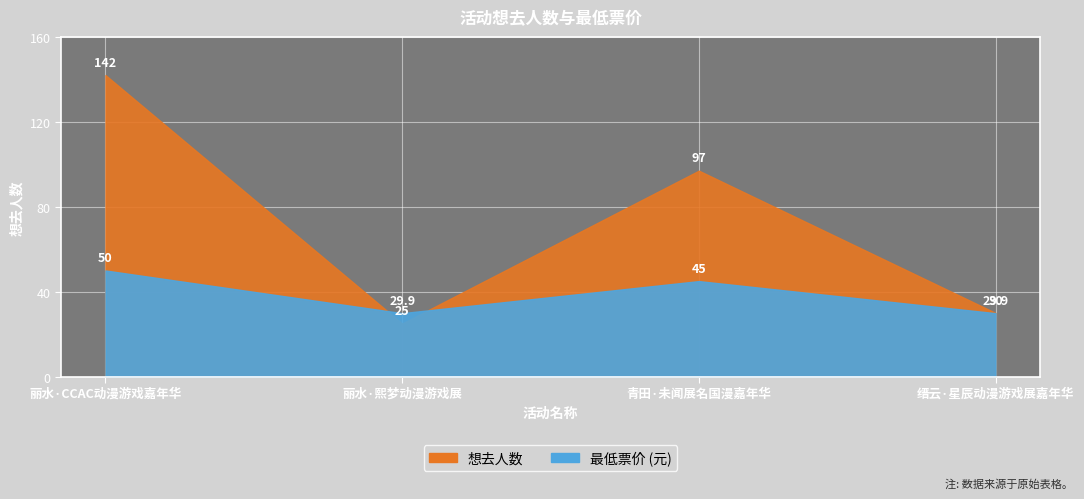

Reading left to right, transcribe all the data shown in this chart.

想去人数: 丽水·CCAC动漫游戏嘉年华=142.0	丽水·熙梦动漫游戏展=25.0	青田·未闻展名国漫嘉年华=97.0	缙云·星辰动漫游戏展嘉年华=30.0
最低票价: 丽水·CCAC动漫游戏嘉年华=50.0	丽水·熙梦动漫游戏展=29.9	青田·未闻展名国漫嘉年华=45.0	缙云·星辰动漫游戏展嘉年华=29.9